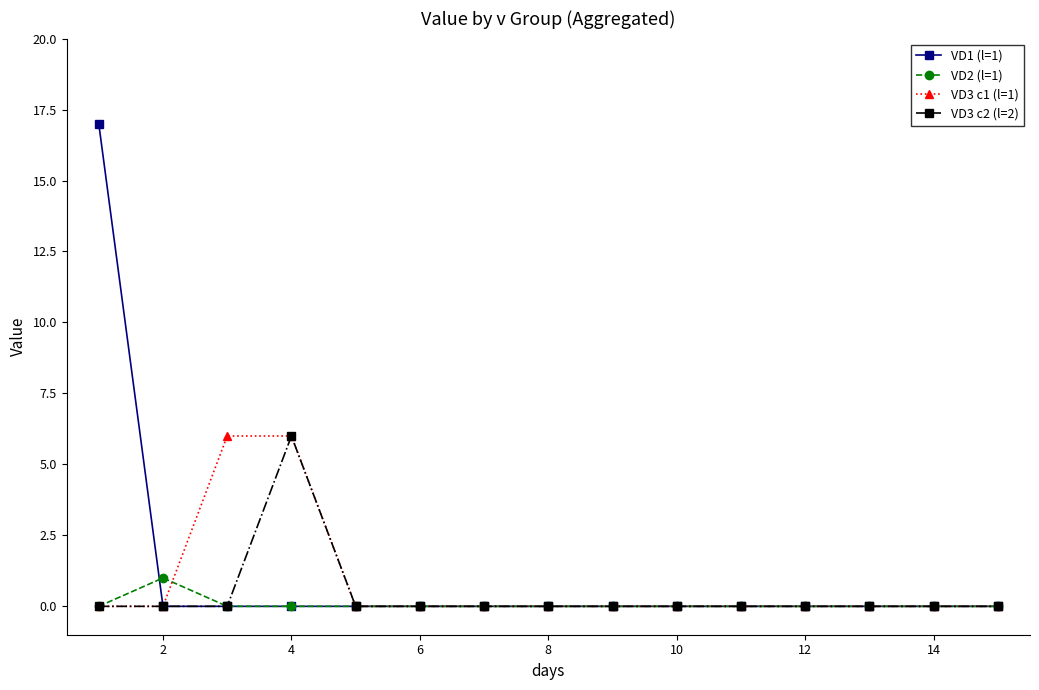

Rank the series by their average value, from highest to lowest.

VD1 (l=1), VD3 c1 (l=1), VD3 c2 (l=2), VD2 (l=1)